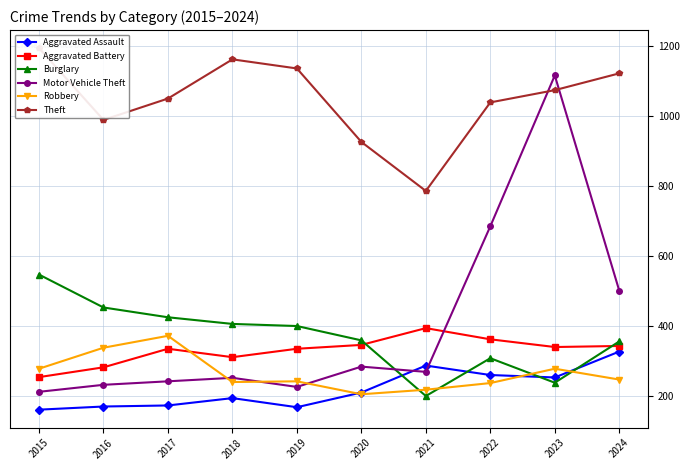

Reading left to right, what are all the values shown in this chart?

Aggravated Assault: 160	169	172	193	167	209	286	259	252	326
Aggravated Battery: 253	281	334	310	334	345	393	361	339	342
Burglary: 546	452	424	405	399	358	199	307	237	355
Motor Vehicle Theft: 211	231	241	251	225	283	268	684	1115	500
Robbery: 277	337	371	239	241	204	217	236	277	246
Theft: 1193	988	1049	1161	1135	925	785	1038	1073	1121